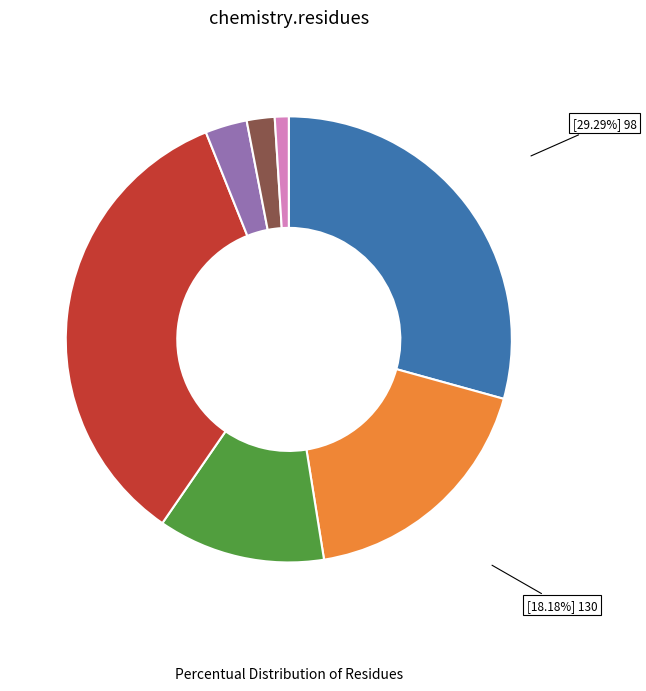

Is there a majority slice in this chart?

No